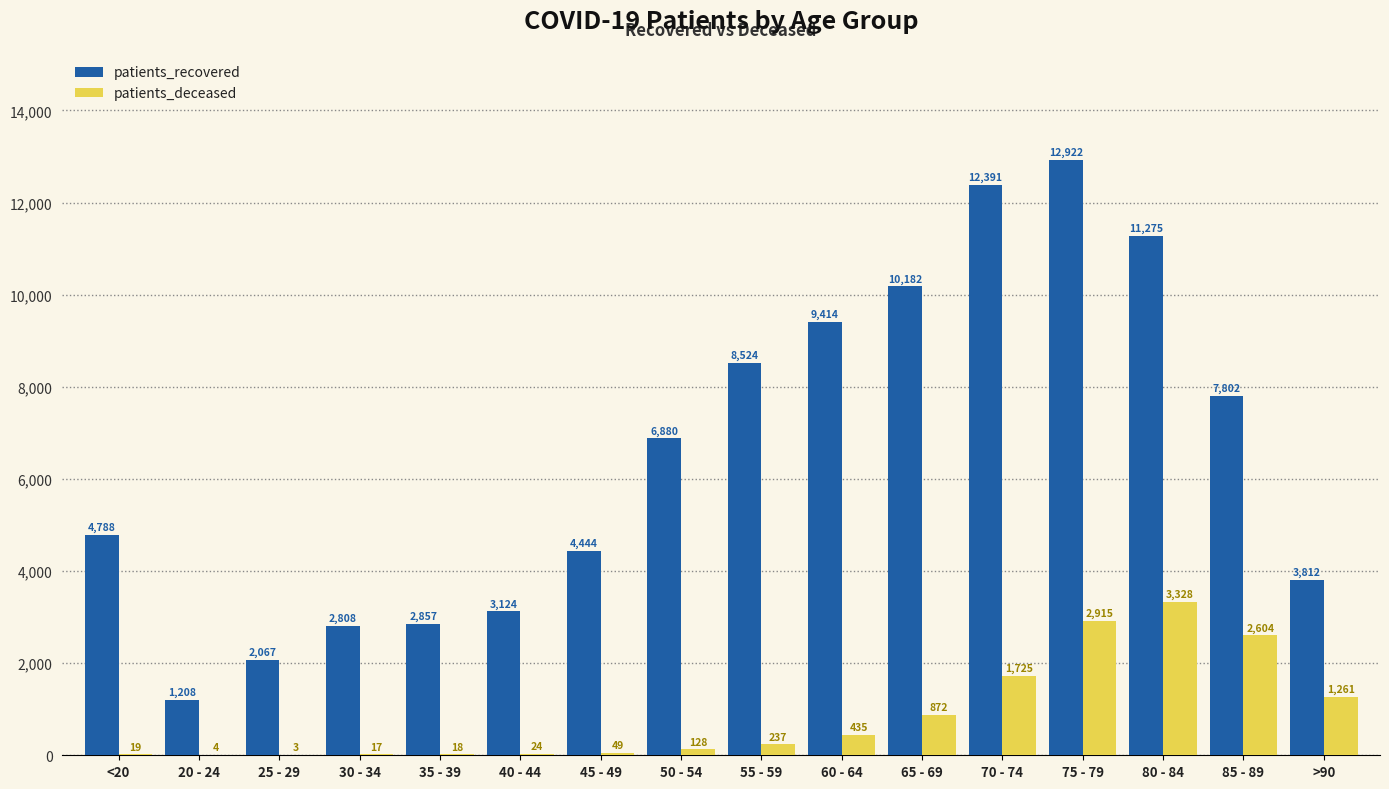

Which series has the largest total across all categories?

patients_recovered